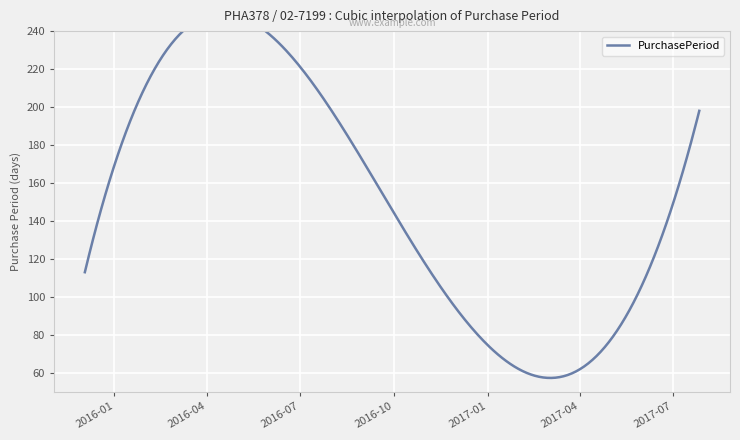

Reading left to right, transcribe all the data shown in this chart.

113	217	117	70	198